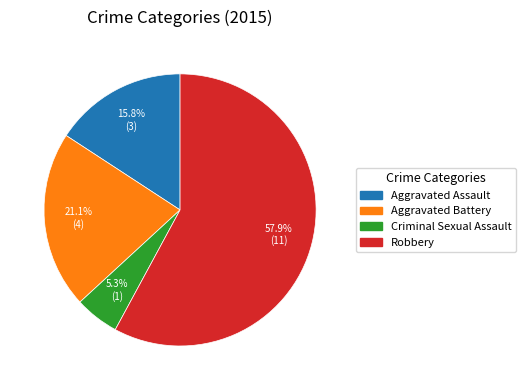

How many segments does this pie chart have?

4